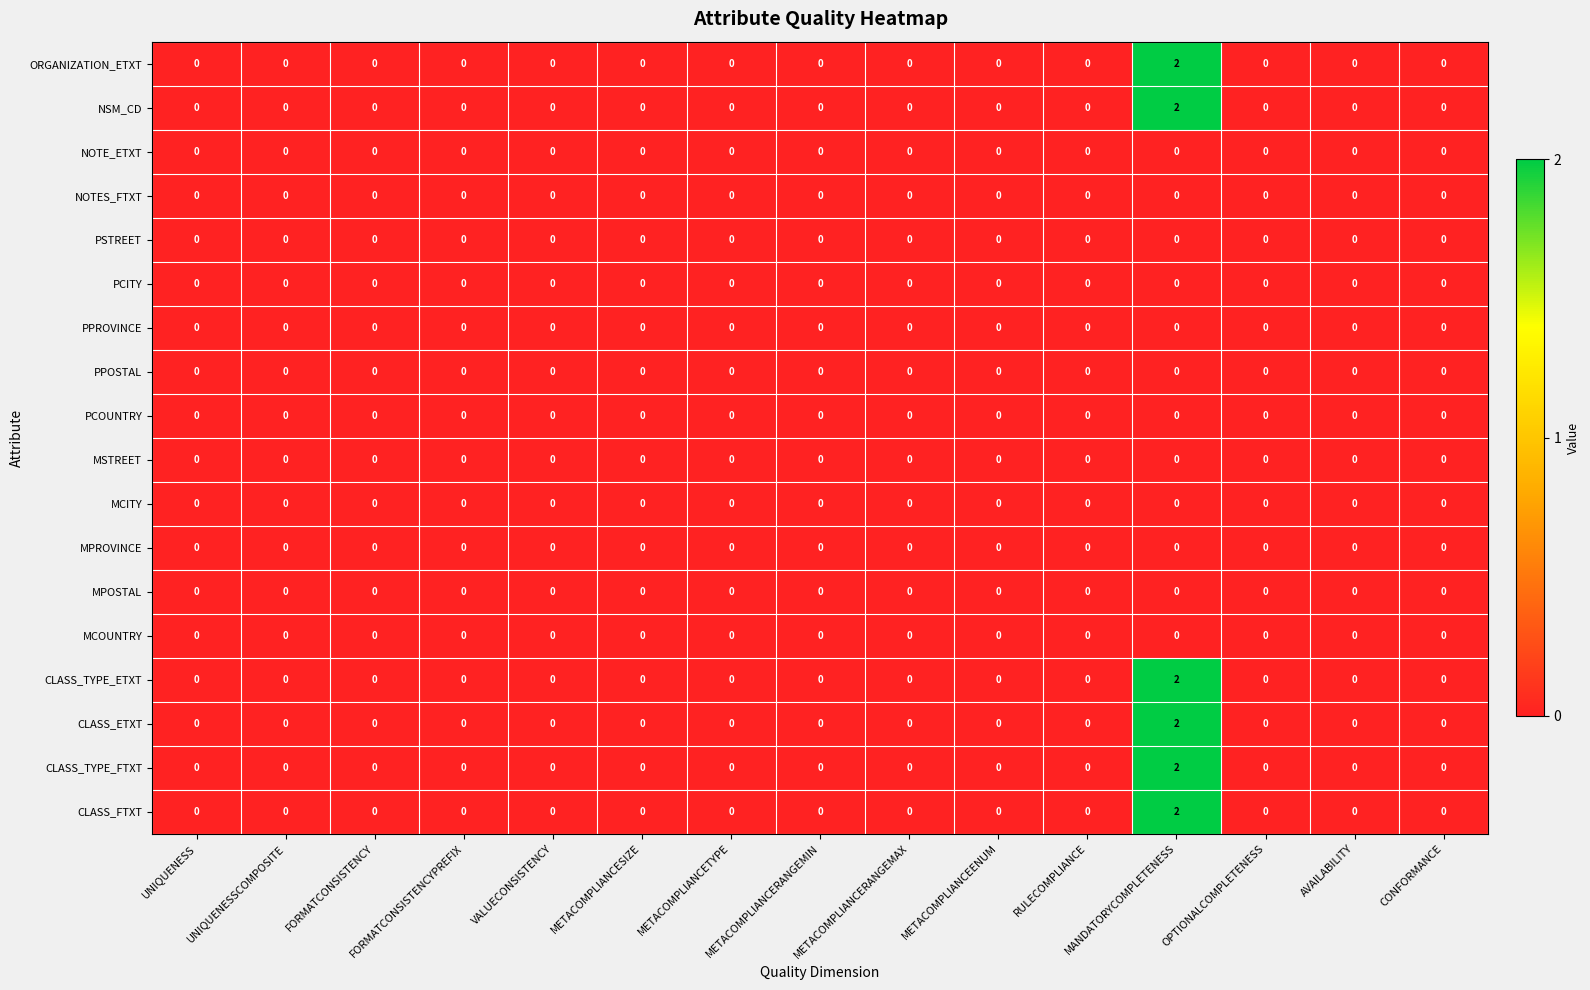

At which label does ORGANIZATION_ETXT reach its peak?

MANDATORYCOMPLETENESS